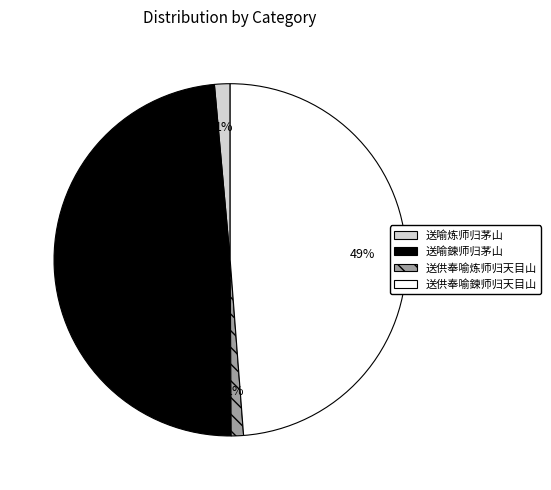

To the nearest percent, what percentage of the pie is 送供奉喻鍊师归天目山?

49%